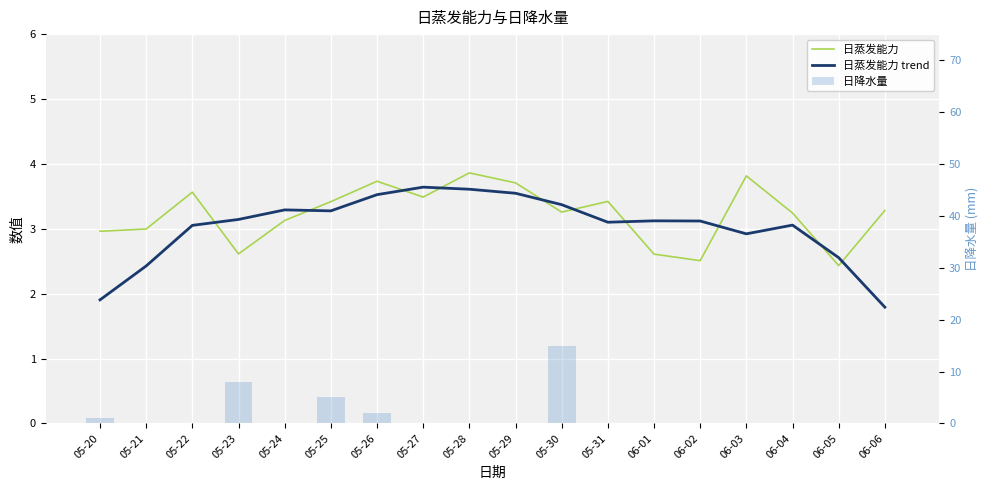

Reading left to right, transcribe all the data shown in this chart.

日蒸发能力: 3.0	3.0	3.6	2.6	3.1	3.4	3.7	3.5	3.9	3.7	3.3	3.4	2.6	2.5	3.8	3.2	2.4	3.3
日蒸发能力 trend: 1.9	2.4	3.1	3.1	3.3	3.3	3.5	3.6	3.6	3.5	3.4	3.1	3.1	3.1	2.9	3.1	2.6	1.8
日降水量: 1.0	0.0	0.0	8.0	0.0	5.0	2.0	0.0	0.0	0.0	15.0	0.0	0.0	0.0	0.0	0.0	0.0	0.0